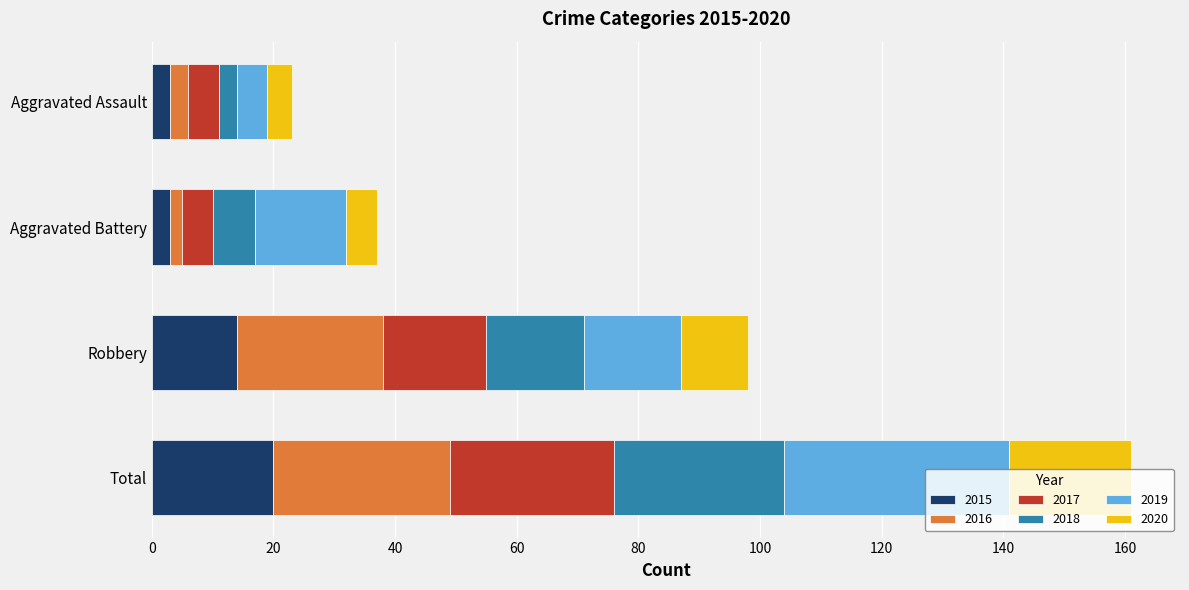

What is the average value of the 2015 series?

10